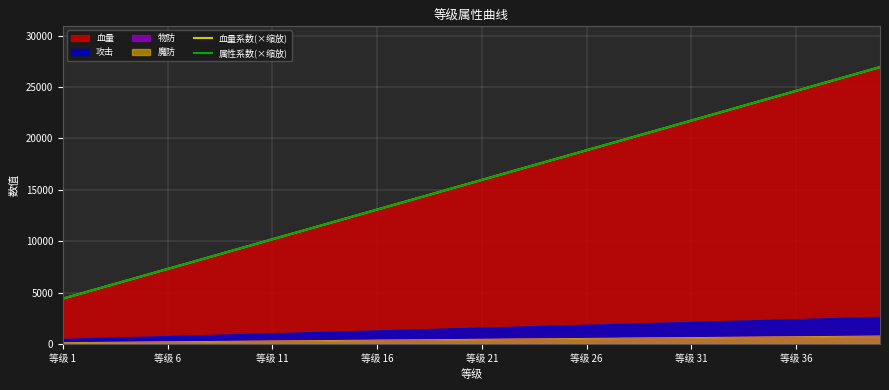

Which series has the largest range (max minus min)?

血量系数(×缩放)